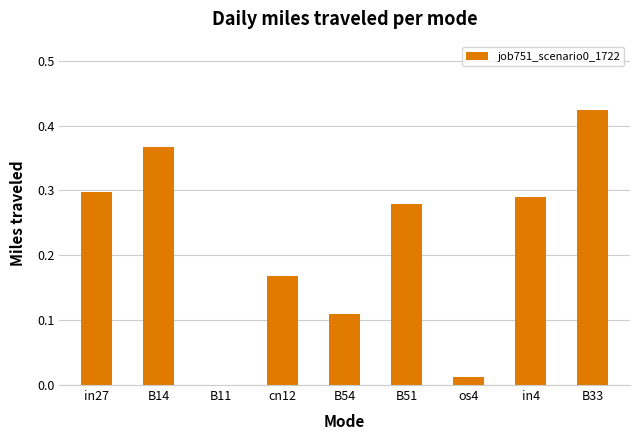

Which has a higher value, B51 or B54?

B51